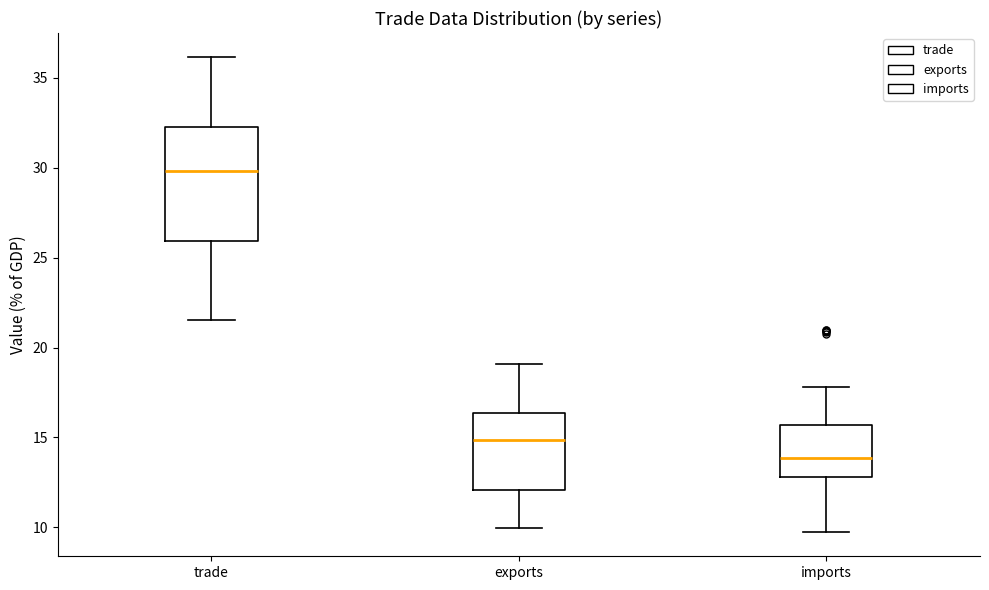

Where is the lower edge of the box for imports on the y-axis? The values are not printed on the chart, so give them approximately, as read against the axis.

13.0